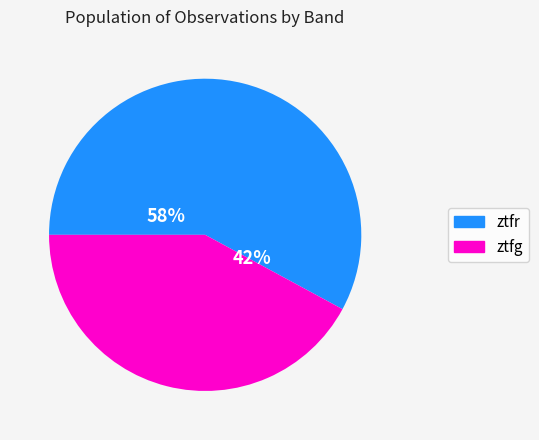

How many slices are in this pie chart?

2